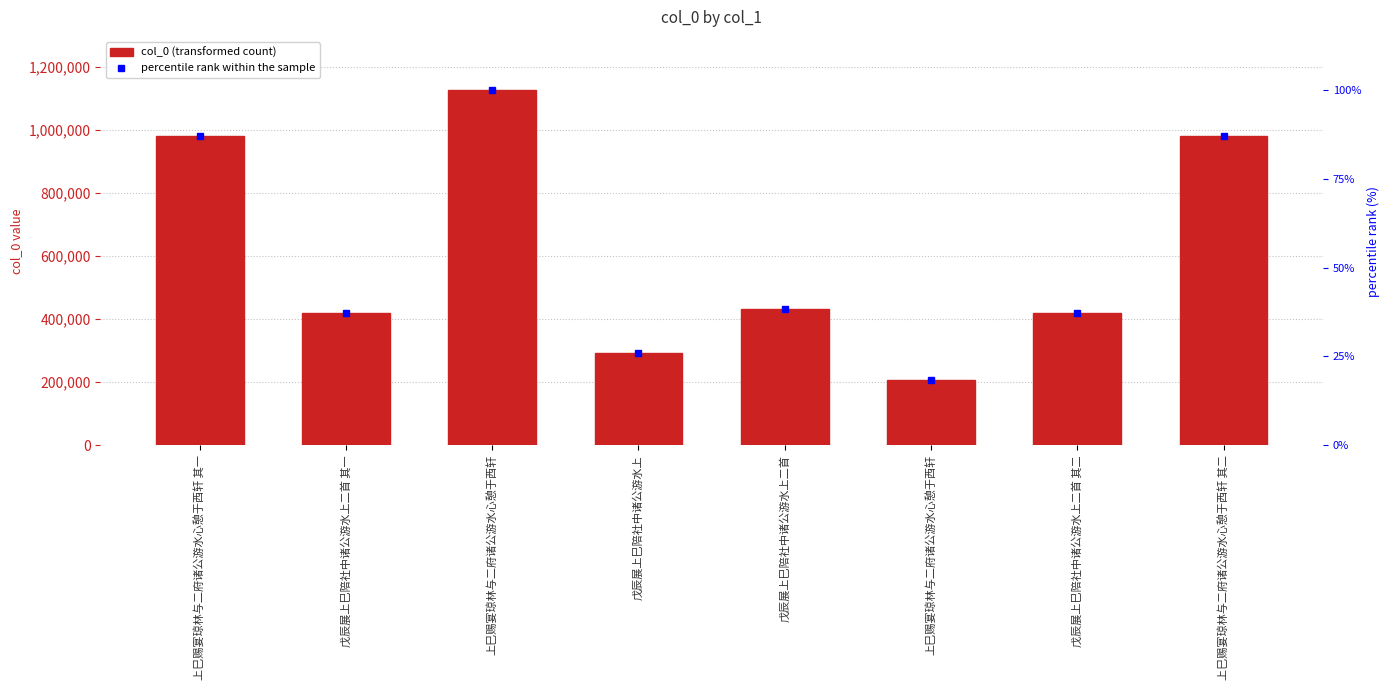

True or false: col_0 has a value of 629226.1 at 戊辰展上巳陪社中诸公游水上二首 其一.

False